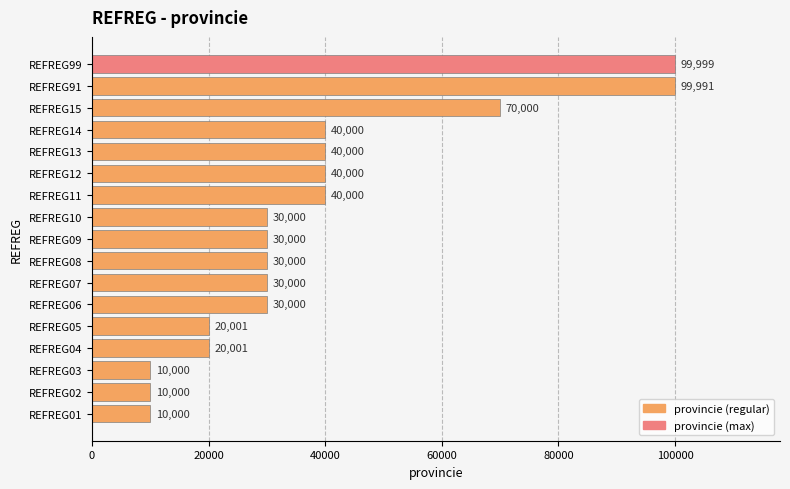

Reading bottom to top, list all the values displayed in this chart.

10000	10000	10000	20001	20001	30000	30000	30000	30000	30000	40000	40000	40000	40000	70000	99991	99999